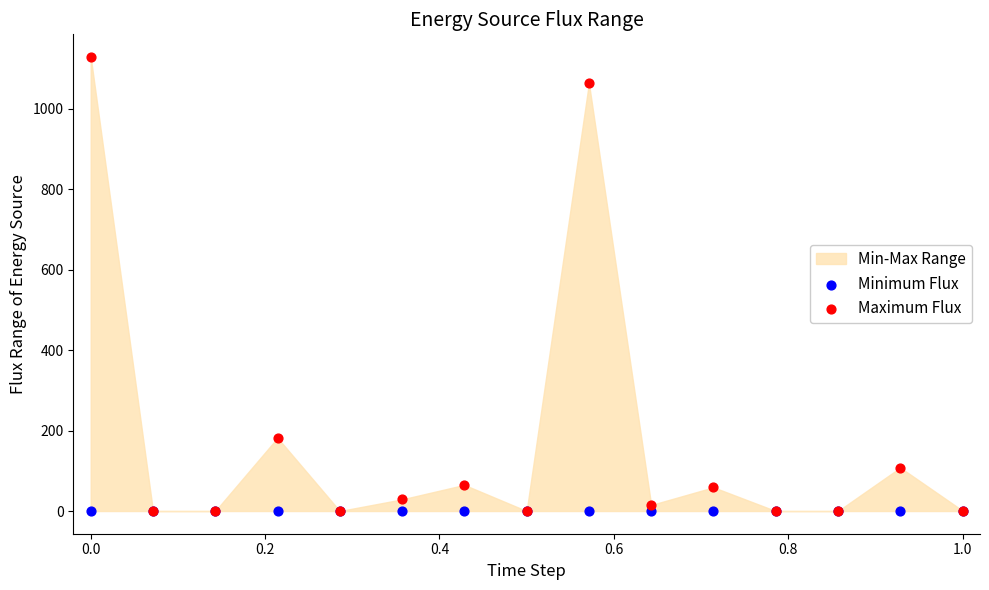

Across all series, what Y value is closest to 564?

182.0